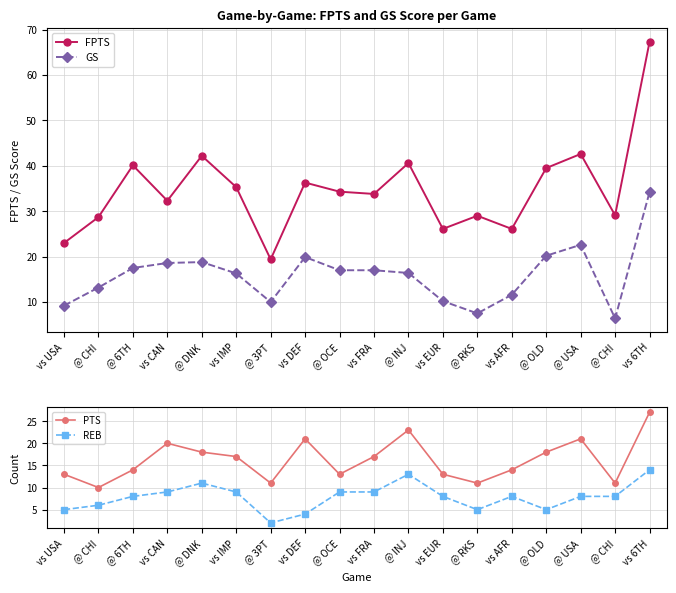

How many data points in PTS are above 17?

7